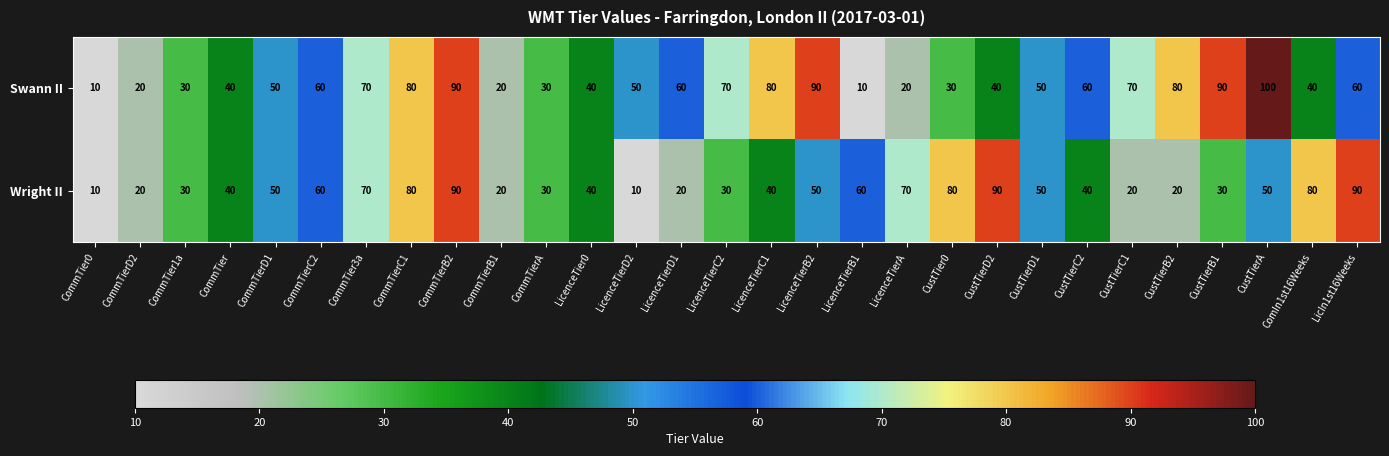

True or false: Wright II has a value of 10 at LicenceTierD2.

True